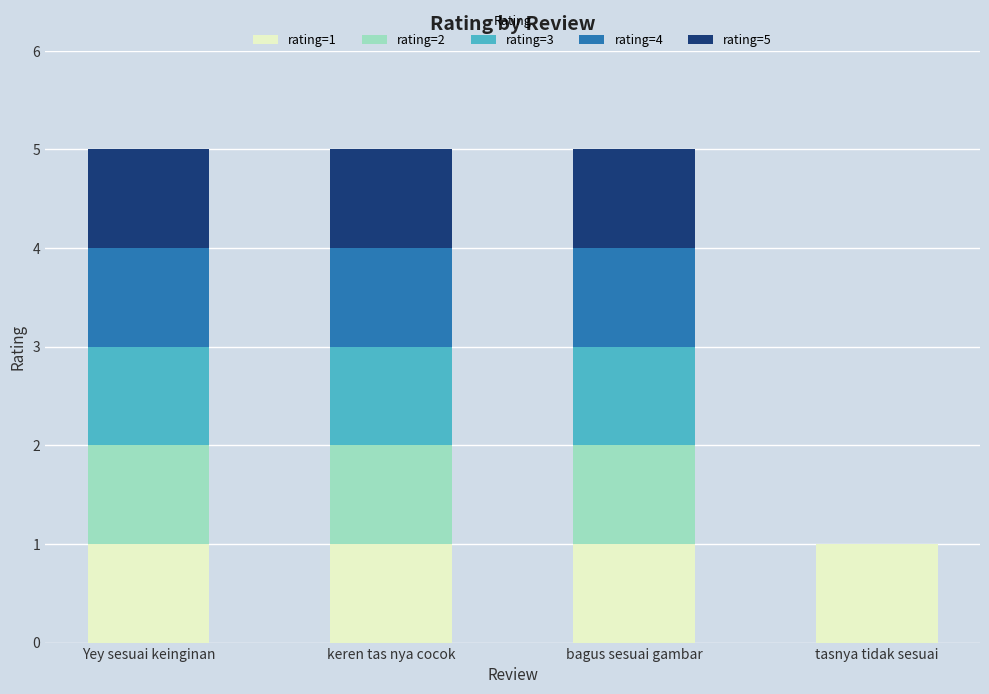

The value of rating=1 at bagus sesuai gambar is 1. True or false?

True